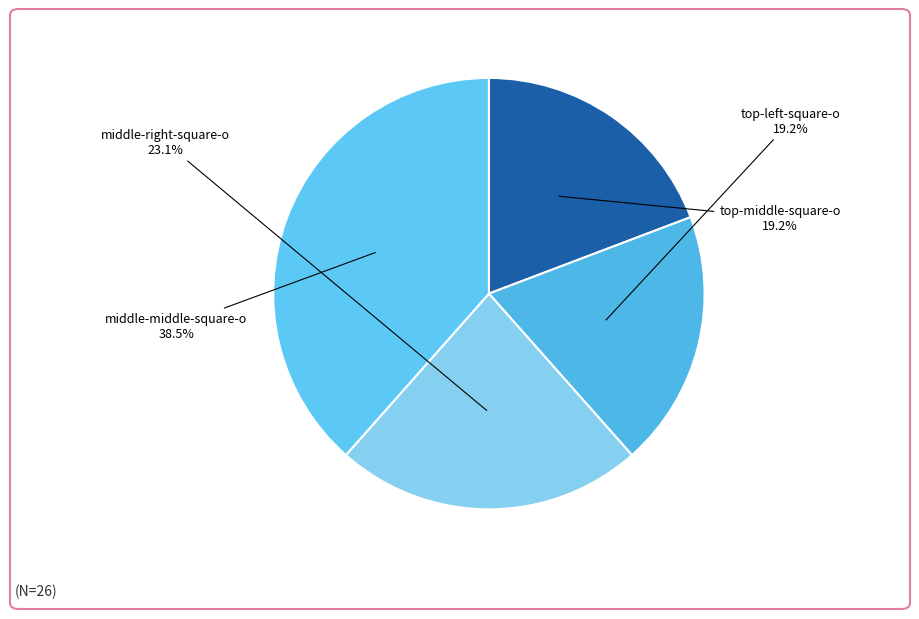

To the nearest percent, what is the average slice percentage?

25%